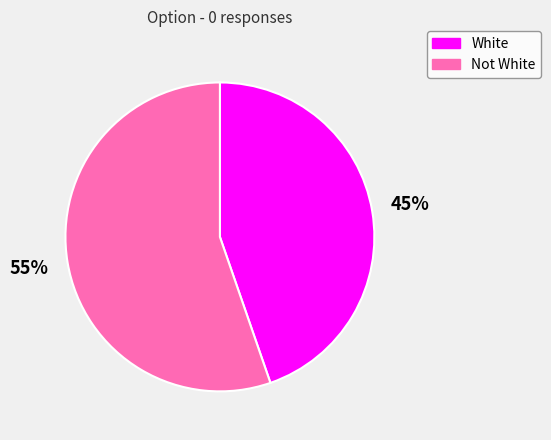

Count the number of slices in the pie.

2